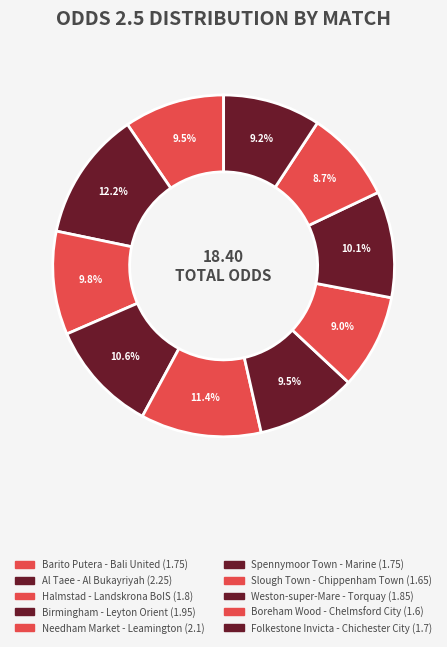

Between Barito Putera - Bali United and Needham Market - Leamington, which is larger?

Needham Market - Leamington